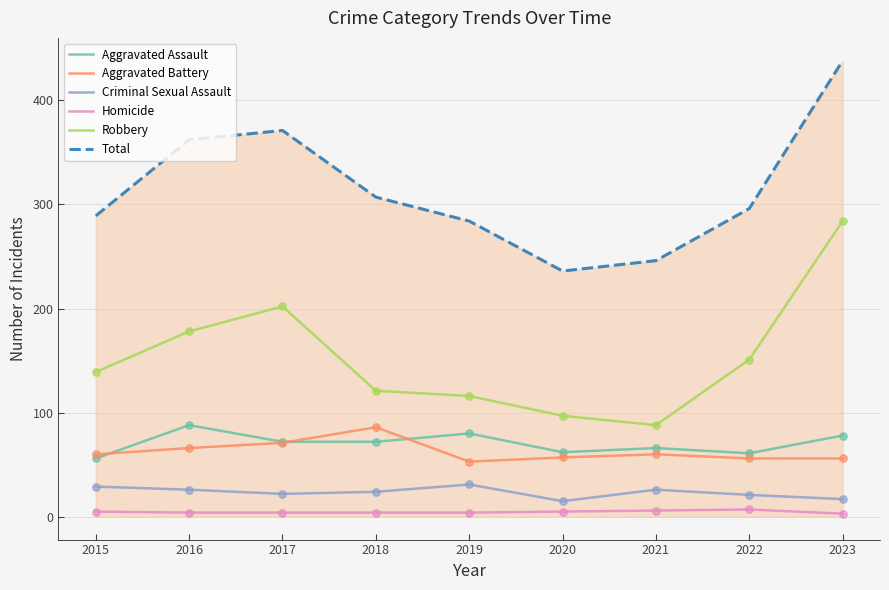

What are all the series names shown in the legend?

Aggravated Assault, Aggravated Battery, Criminal Sexual Assault, Homicide, Robbery, Total